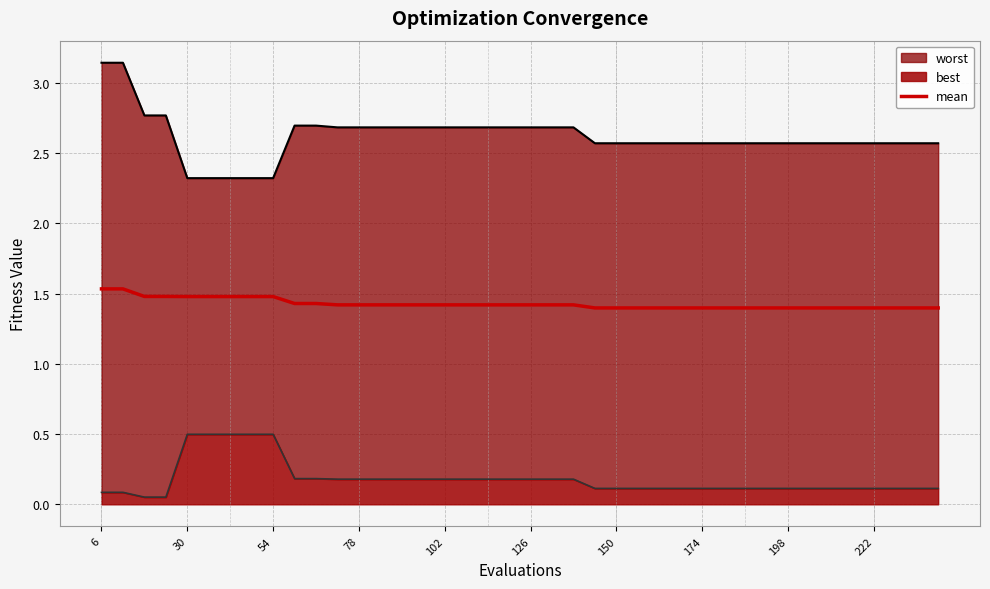

What is the highest value of the mean series?

1.5